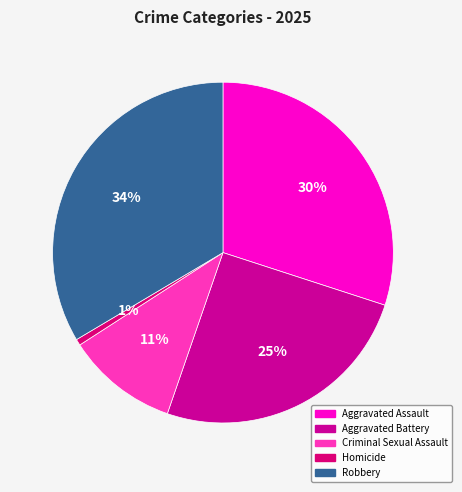

How many slices are in this pie chart?

5